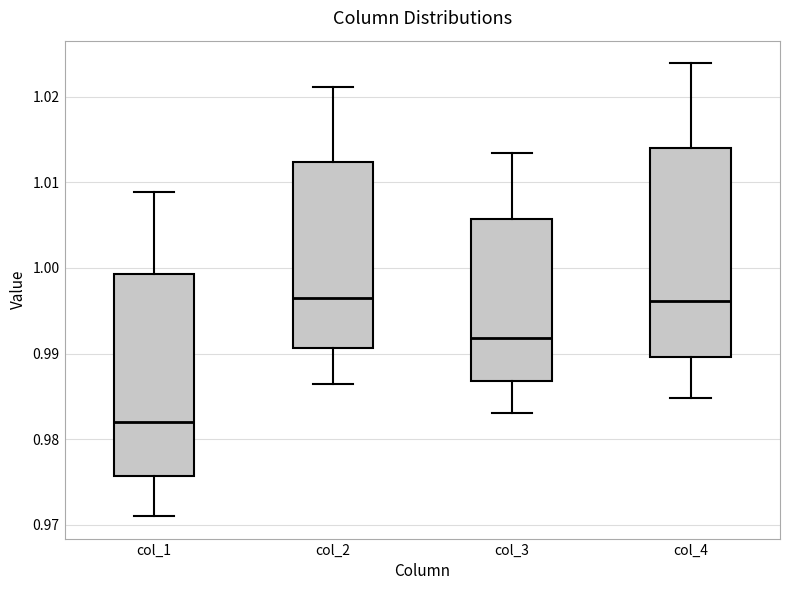

Reading left to right, transcribe this box plot: for each box, give where its median line is, the range the box spans, and where its two whiskers end, as read against the y-axis. The values are not printed on the chart, so give them approximately, as read against the axis.

col_1: median 0.982, box 0.976 to 0.999, whiskers 0.971 to 1.009
col_2: median 0.996, box 0.991 to 1.012, whiskers 0.986 to 1.021
col_3: median 0.992, box 0.987 to 1.006, whiskers 0.983 to 1.013
col_4: median 0.996, box 0.990 to 1.014, whiskers 0.985 to 1.024